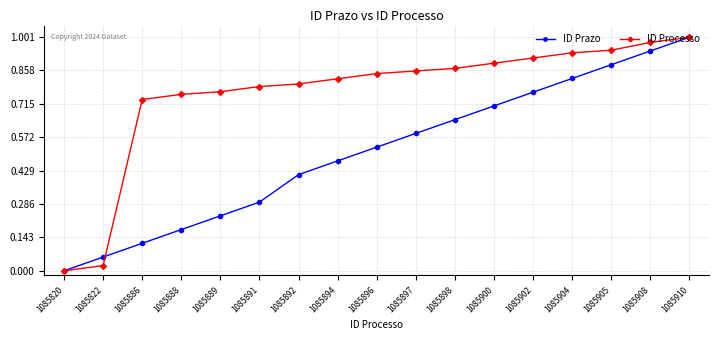

Rank the series by their average value, from highest to lowest.

ID Processo, ID Prazo